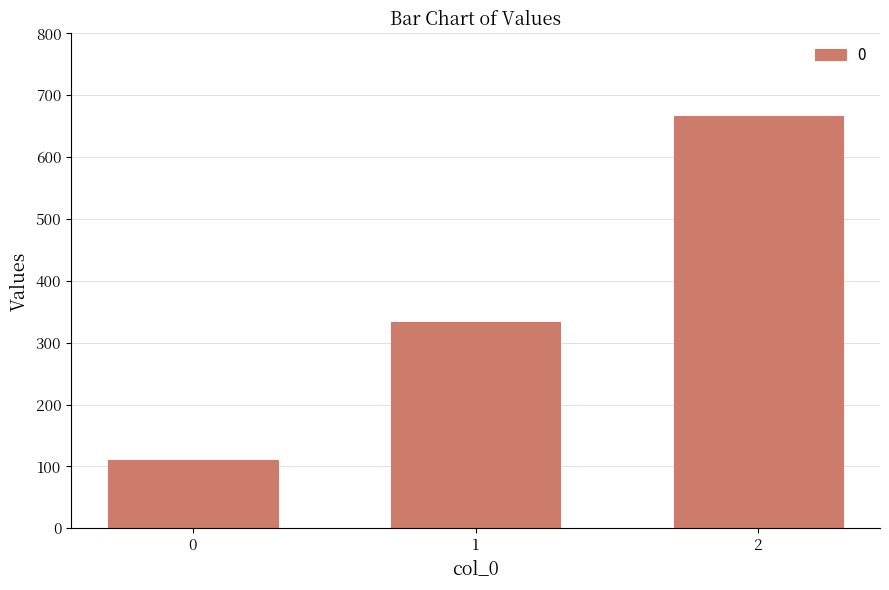

How many data points does each series have?

3